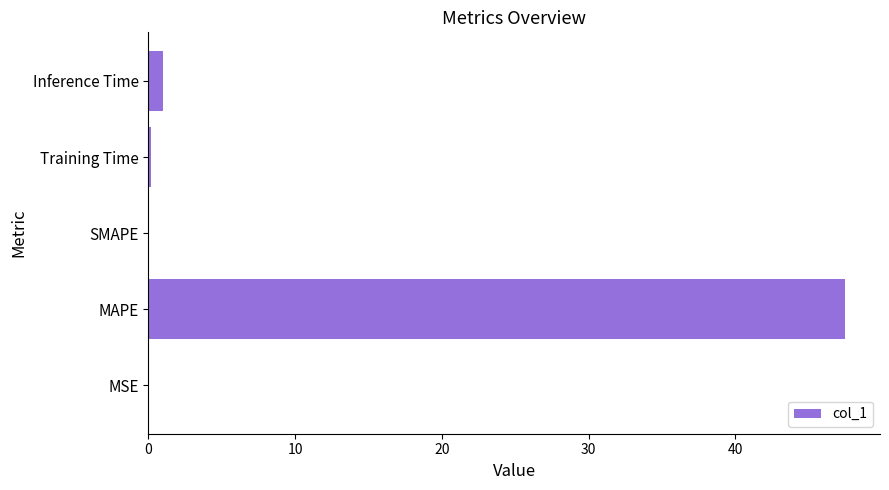

What is the sum of all values?

48.7